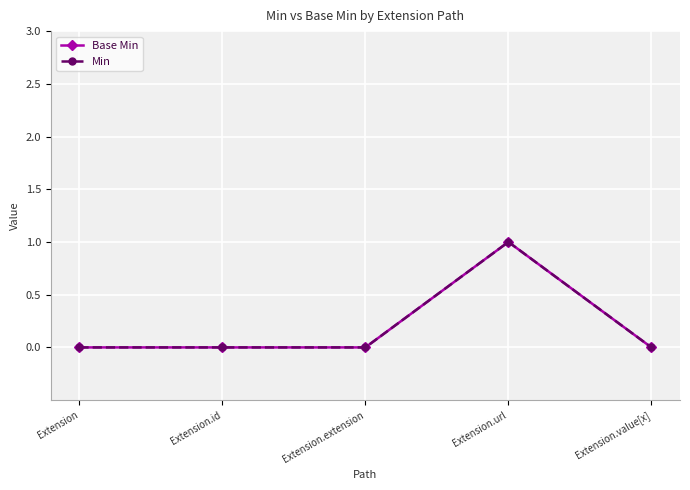

Where is the first local maximum for Min?

Extension.url